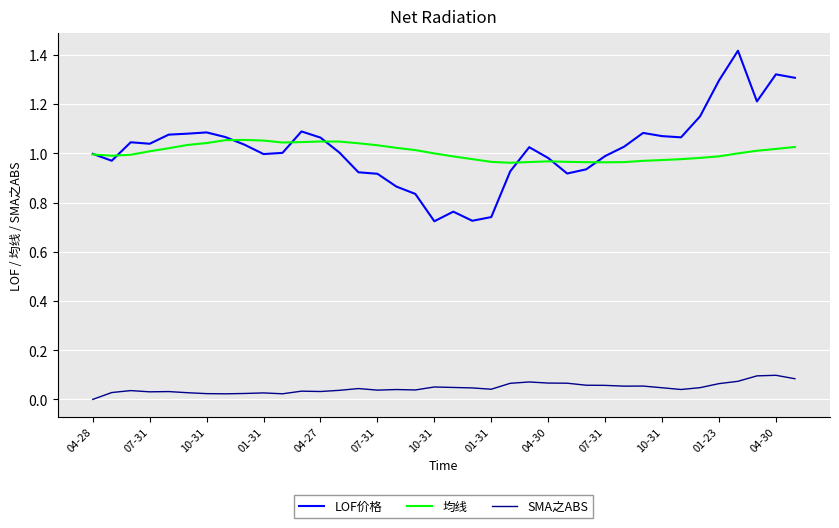

How many series are shown in this chart?

3